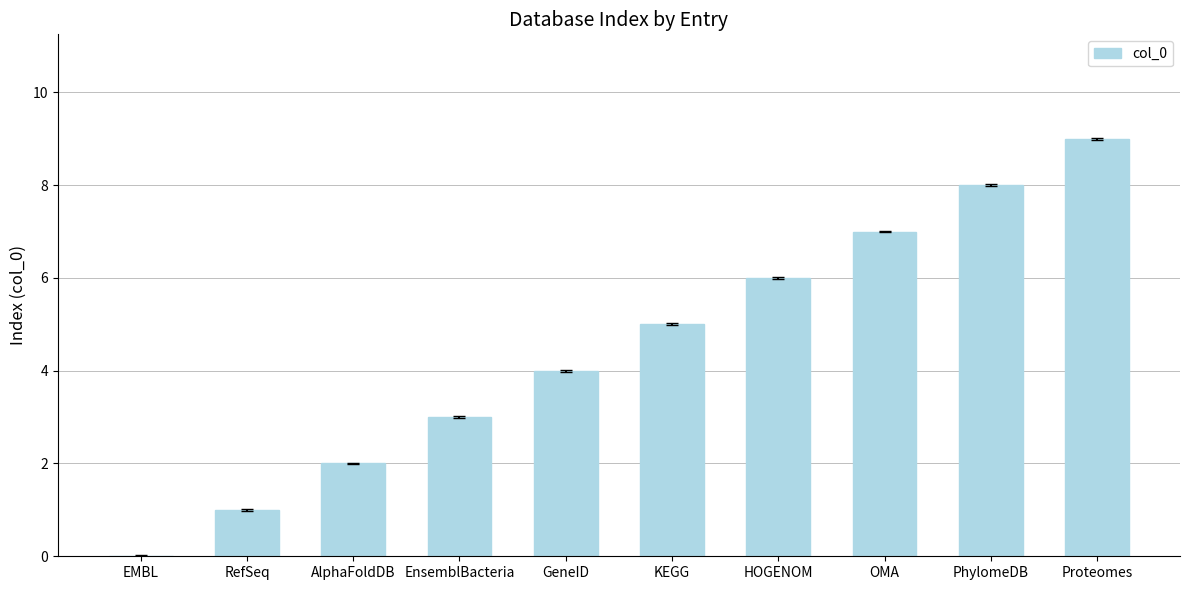

Reading right to left, transcribe all the data shown in this chart.

9	8	7	6	5	4	3	2	1	0